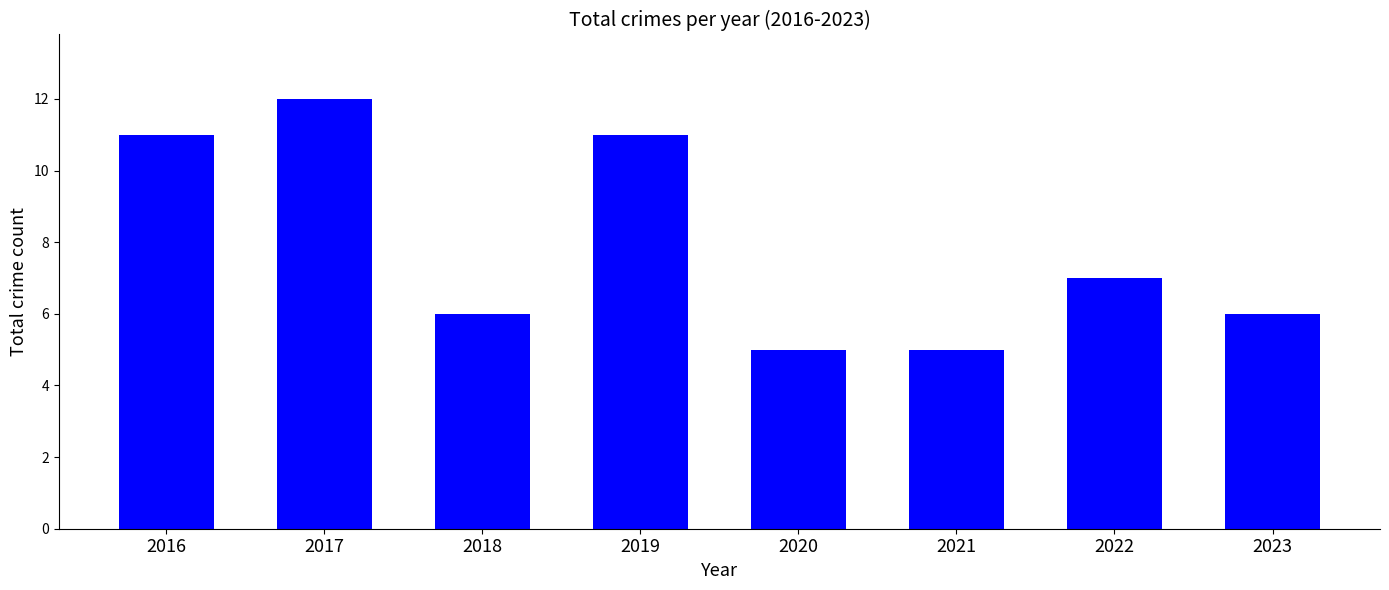

What is the value of the 2nd bar from the left?

12